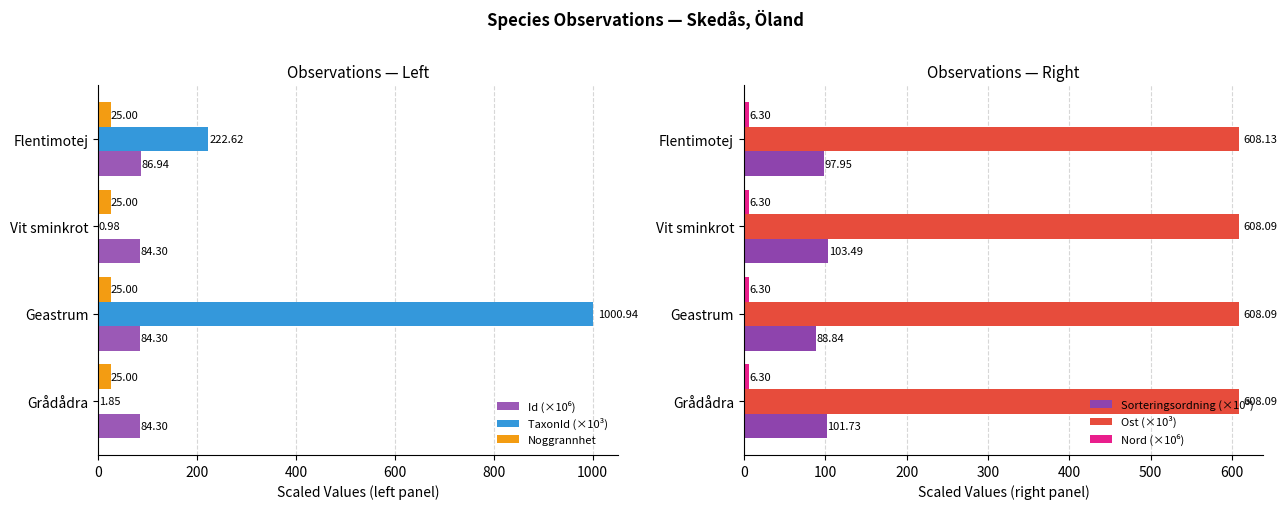

What is the sum of all Noggrannhet values?

100.0